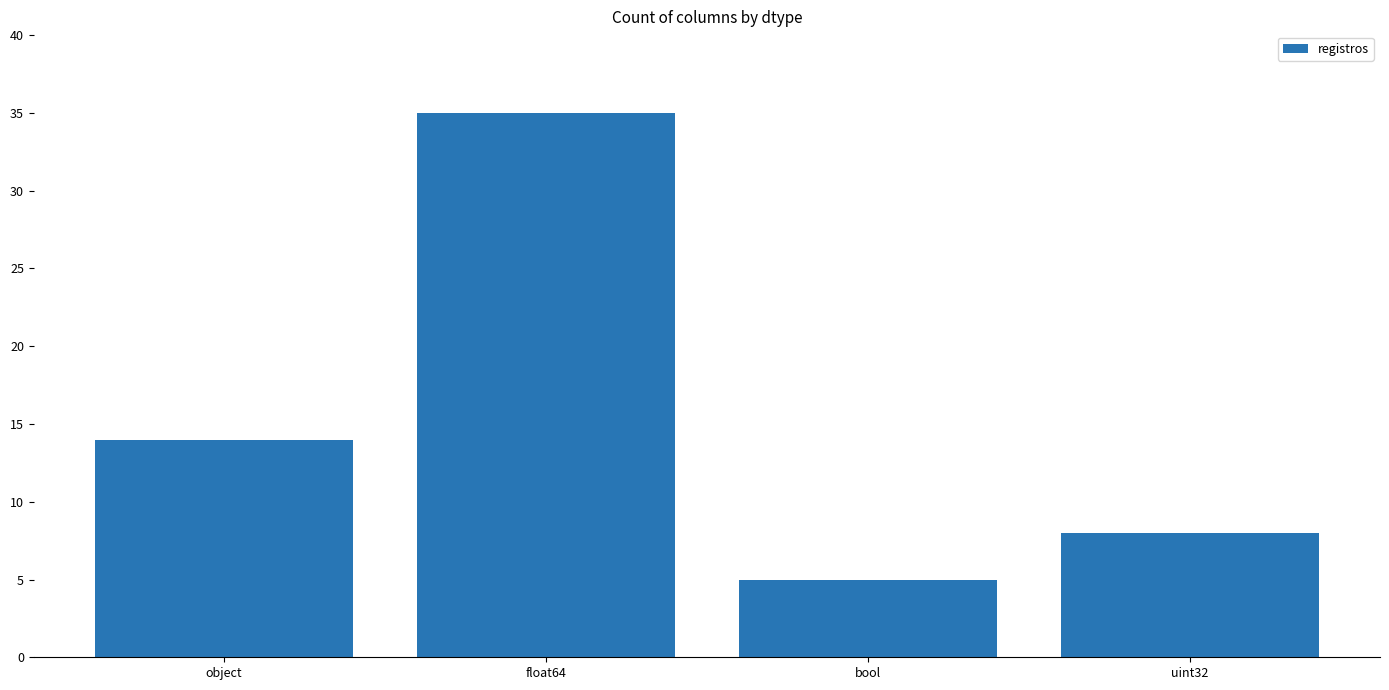

How many bars are there in total?

4